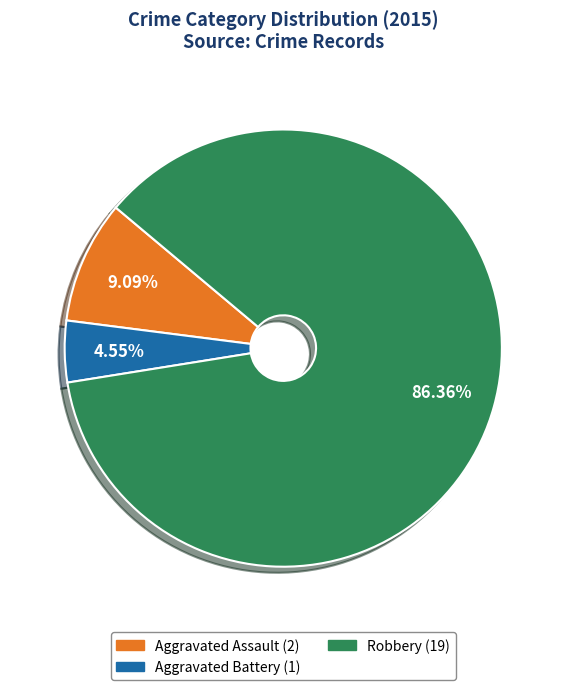

Is there any slice that represents more than half of the pie?

Yes